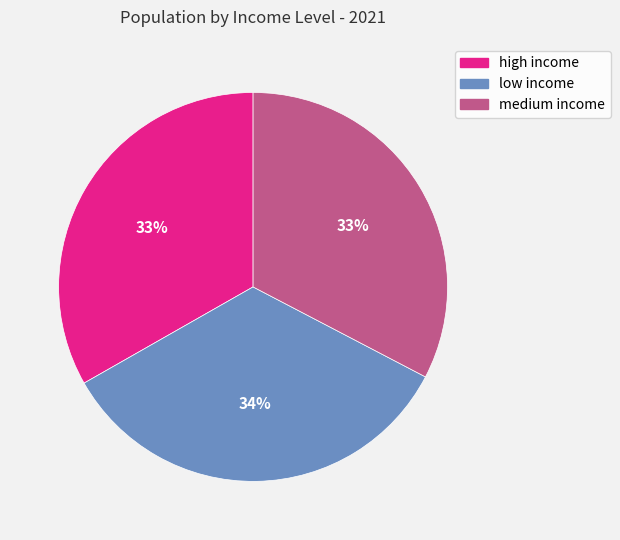

What percentage is the high income slice, to the nearest percent?

33%